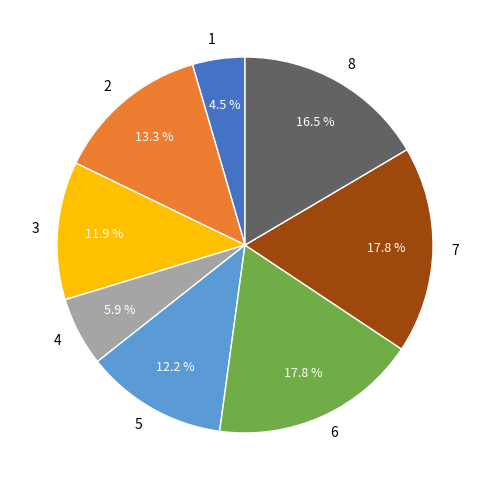

How much of the chart is everything except 5?

87.8%